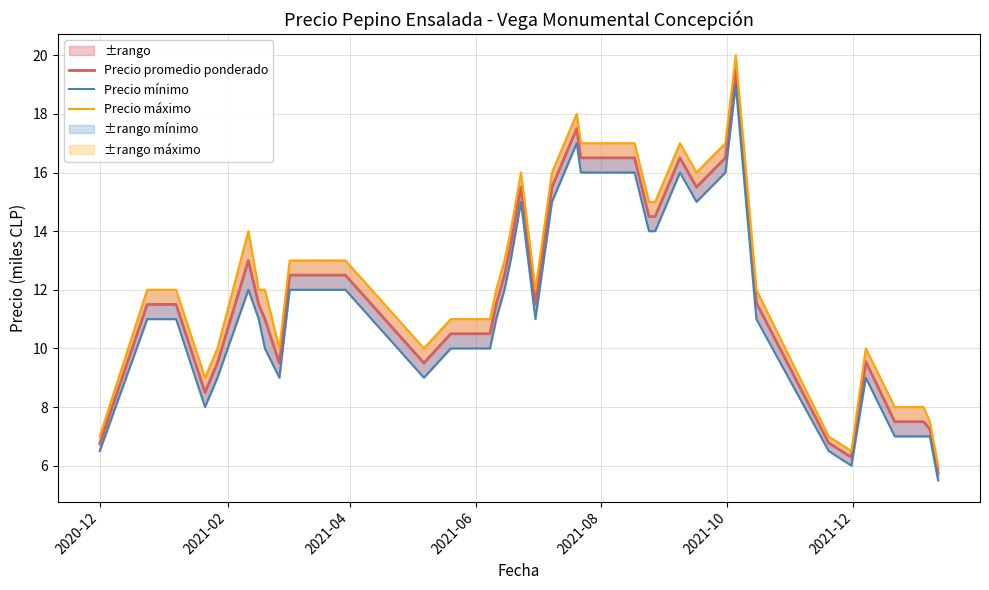

What is the average value of the Precio promedio ponderado series?

12.0